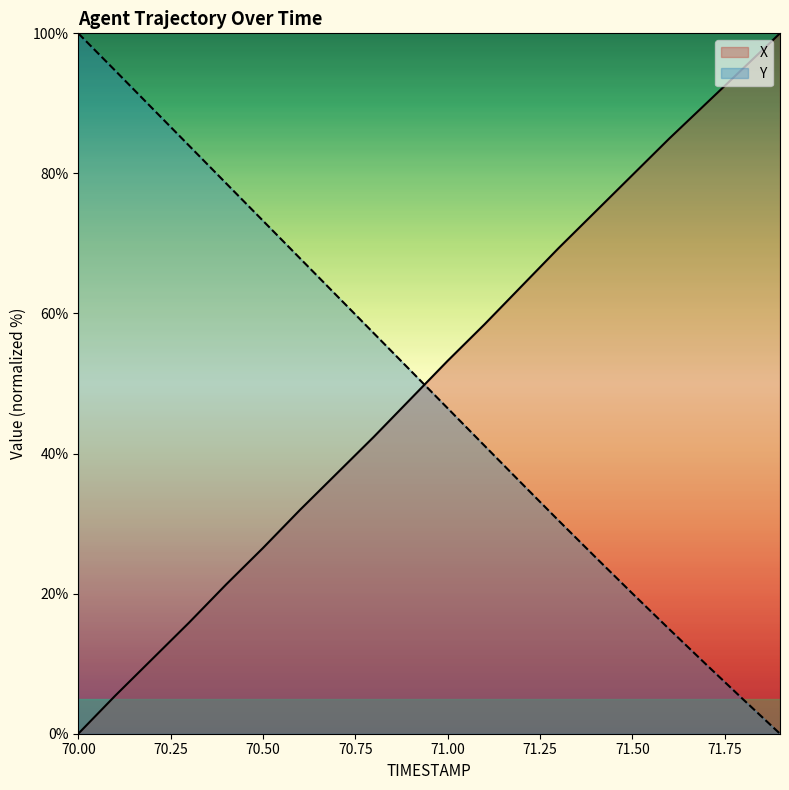

What are all the series names shown in the legend?

X, Y